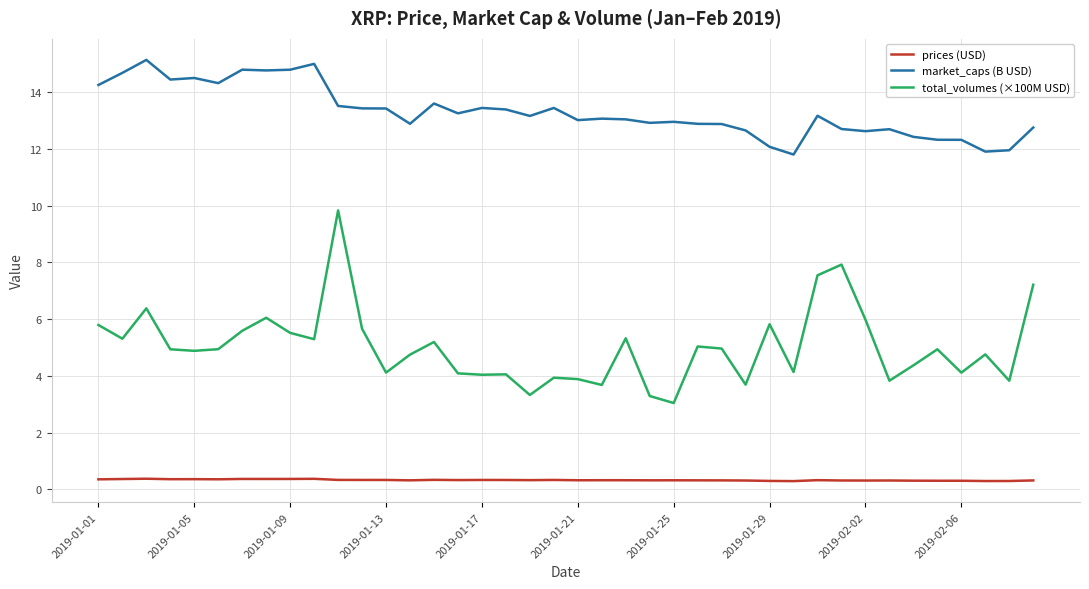

What is the minimum value shown in the chart?

0.3